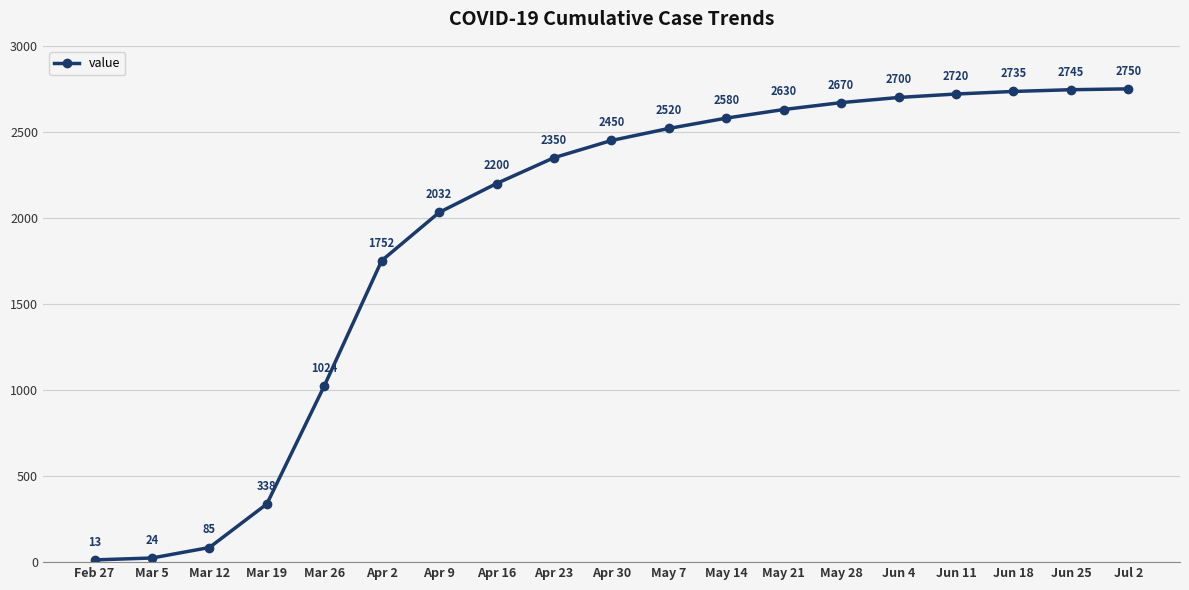

What is the average value?

1911